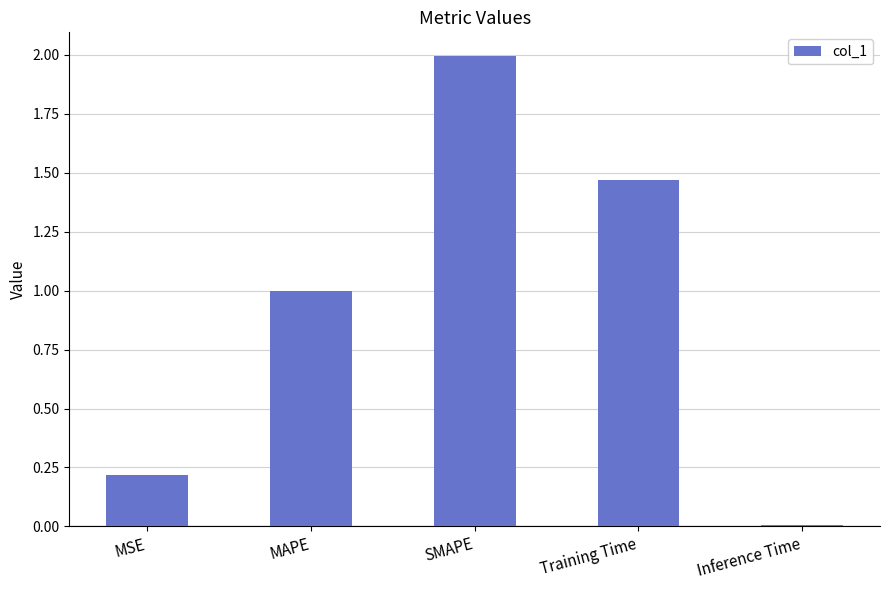

Between SMAPE and Inference Time, which is larger?

SMAPE